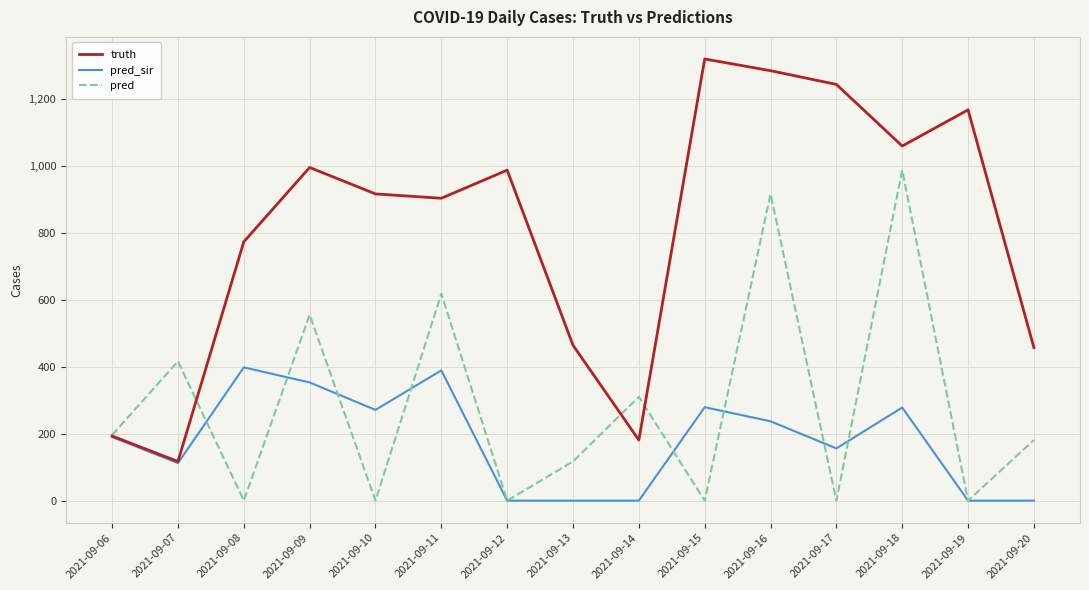

Where is pred nearest to the value 493?

2021-09-09